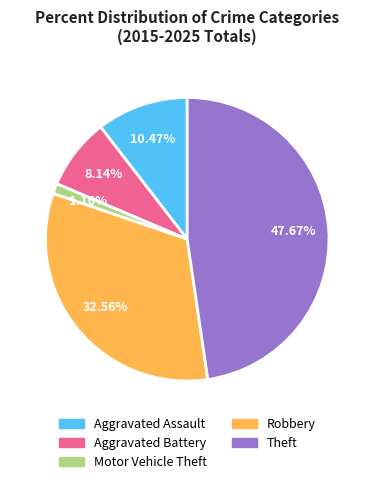

Which category has the smallest portion of the pie?

Motor Vehicle Theft